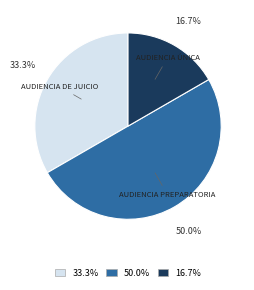

Which has a higher value, AUDIENCIA DE JUICIO or AUDIENCIA ÚNICA?

AUDIENCIA DE JUICIO